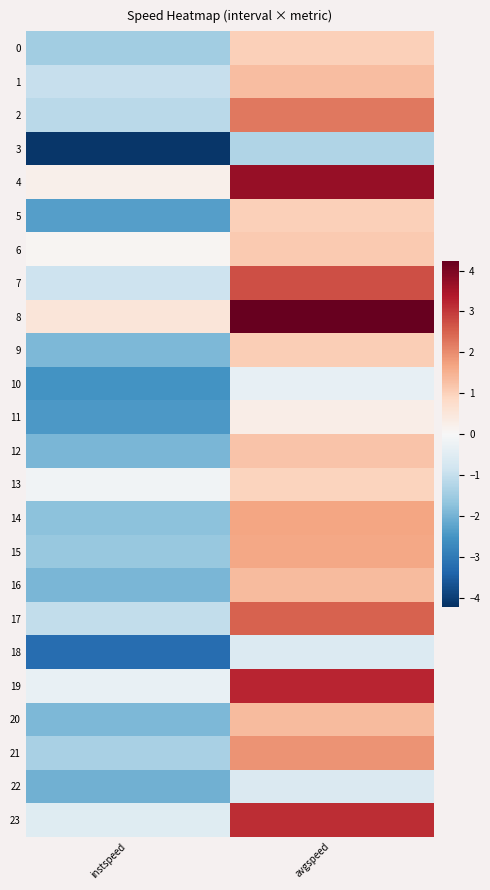

Reading left to right, extract all data points from this chart.

0: instspeed=-1.5	avgspeed=1.0
1: instspeed=-1.0	avgspeed=1.3
2: instspeed=-1.1	avgspeed=2.3
3: instspeed=-4.1	avgspeed=-1.3
4: instspeed=0.2	avgspeed=3.7
5: instspeed=-2.3	avgspeed=1.0
6: instspeed=0.1	avgspeed=1.1
7: instspeed=-0.9	avgspeed=2.7
8: instspeed=0.5	avgspeed=4.2
9: instspeed=-1.9	avgspeed=1.1
10: instspeed=-2.5	avgspeed=-0.3
11: instspeed=-2.4	avgspeed=0.3
12: instspeed=-1.9	avgspeed=1.2
13: instspeed=-0.1	avgspeed=0.9
14: instspeed=-1.8	avgspeed=1.7
15: instspeed=-1.6	avgspeed=1.6
16: instspeed=-1.9	avgspeed=1.3
17: instspeed=-1.0	avgspeed=2.5
18: instspeed=-3.2	avgspeed=-0.6
19: instspeed=-0.3	avgspeed=3.2
20: instspeed=-1.9	avgspeed=1.4
21: instspeed=-1.4	avgspeed=1.9
22: instspeed=-2.0	avgspeed=-0.6
23: instspeed=-0.5	avgspeed=3.1